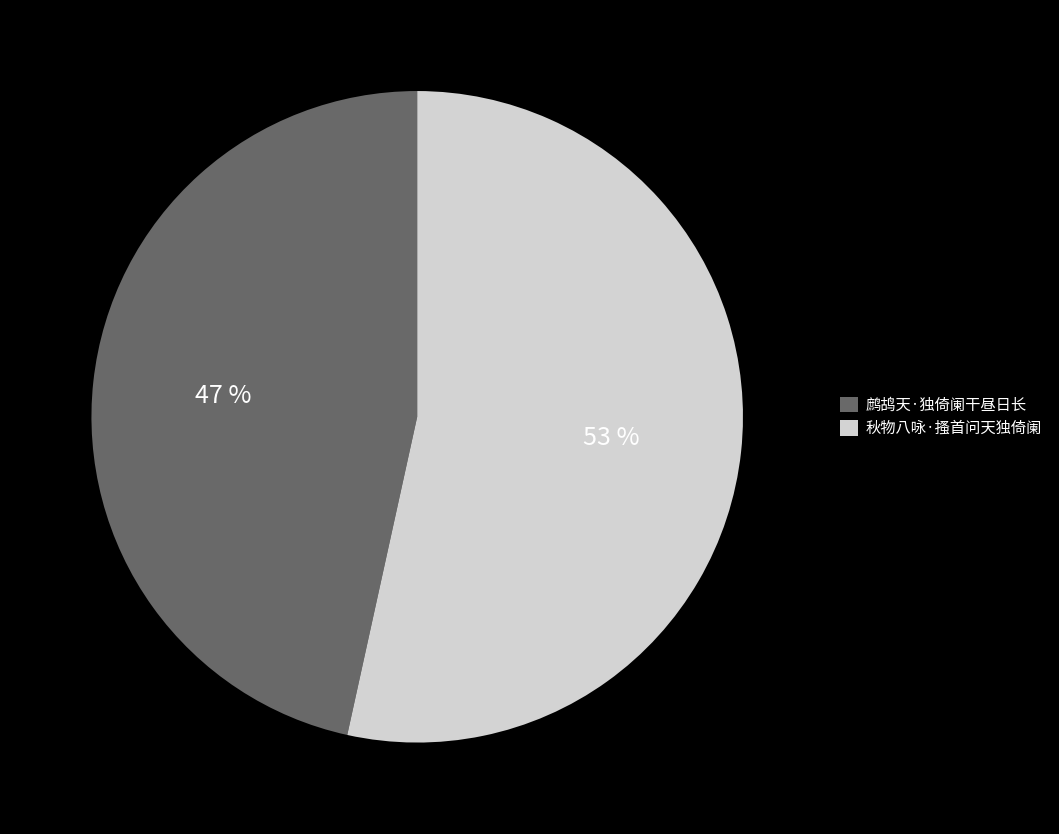

What is the largest slice in the pie chart?

秋物八咏·搔首问天独倚阑